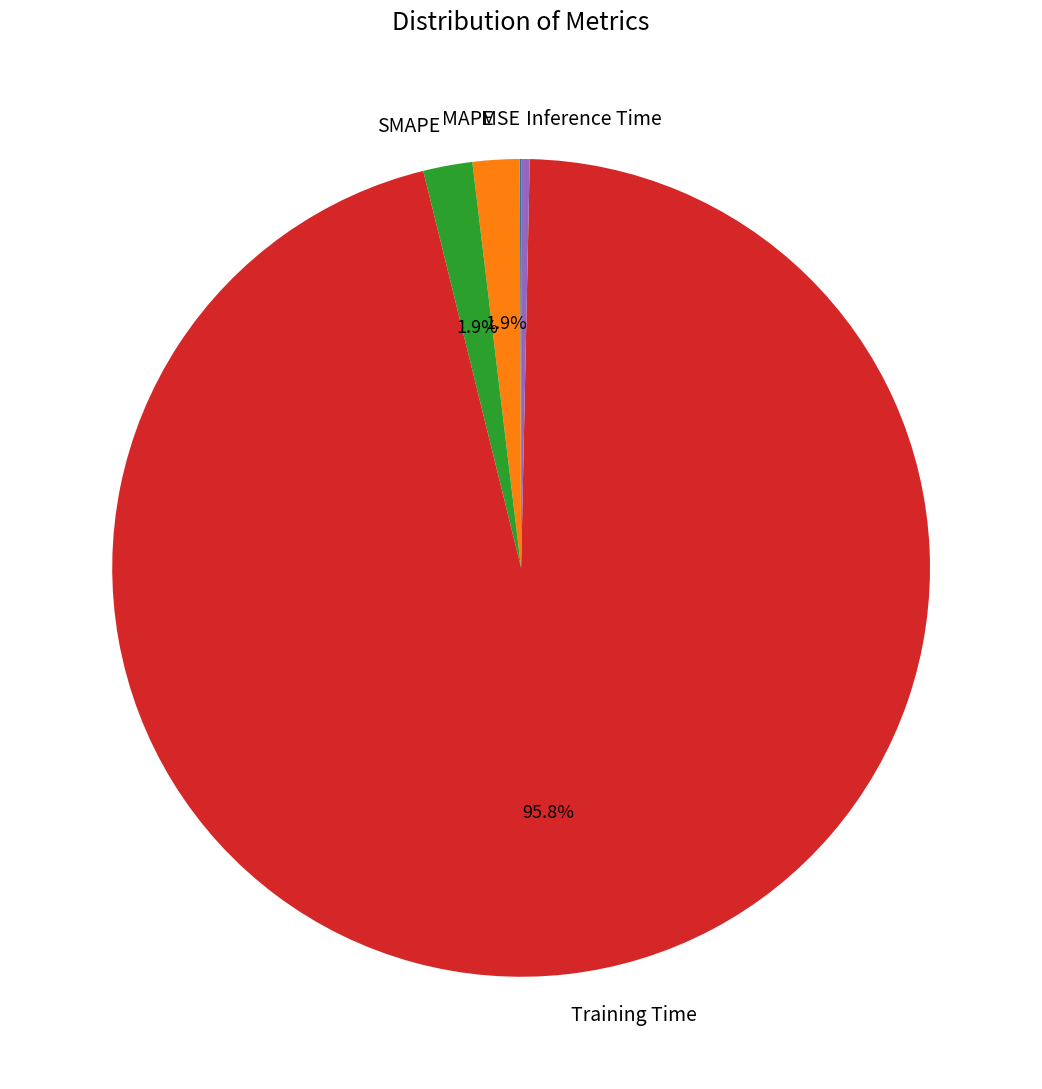

Which category accounts for the majority?

Training Time